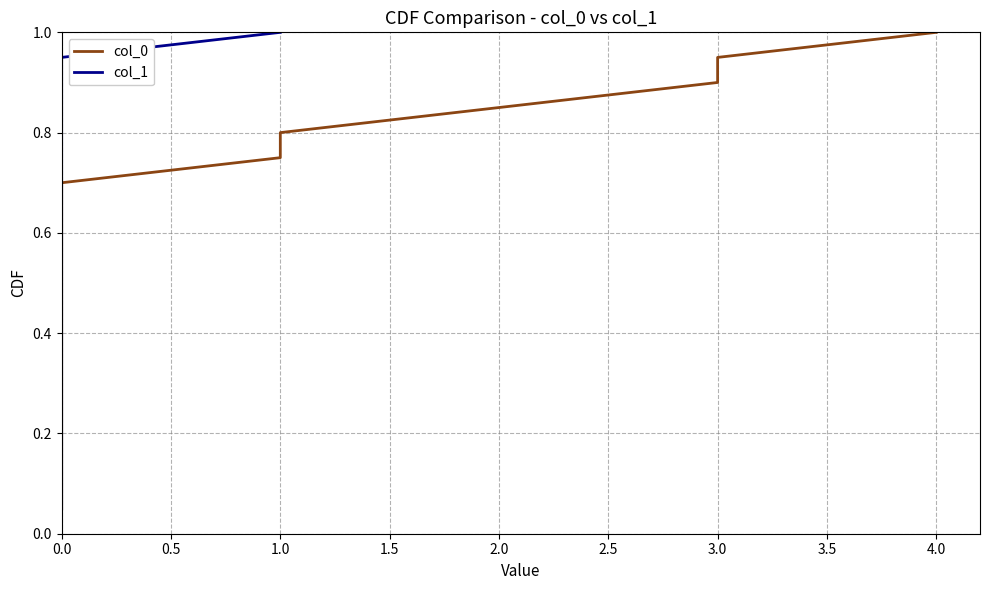

What is the average value of the col_1 series?

0.5